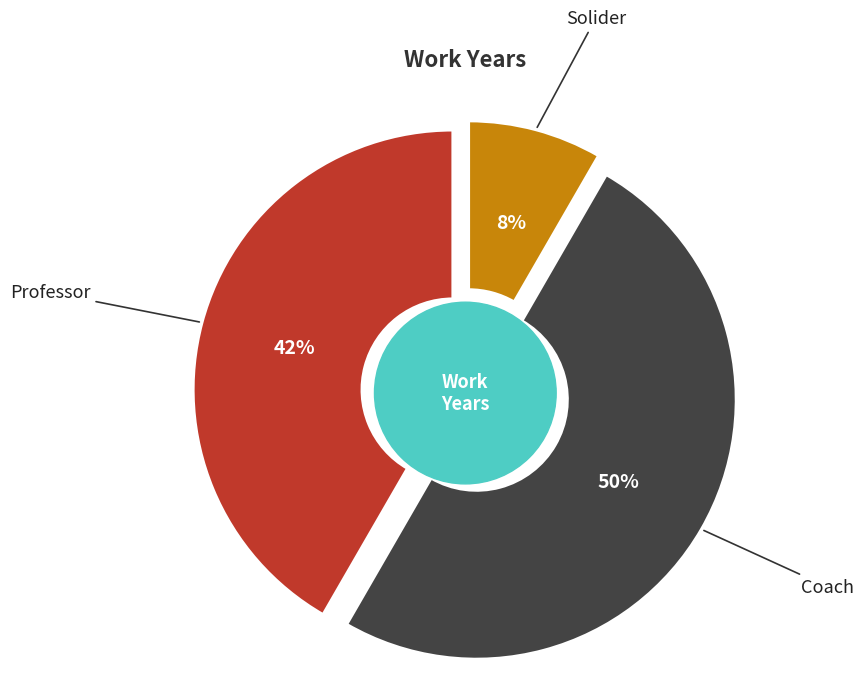

What is the ratio of the value at Coach to the value at Professor?

1.2